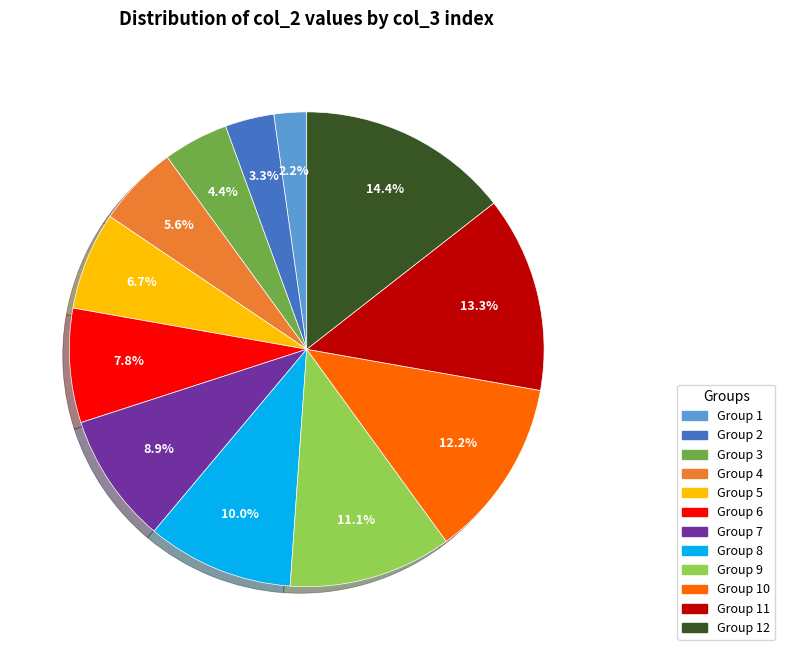

Is there a majority slice in this chart?

No